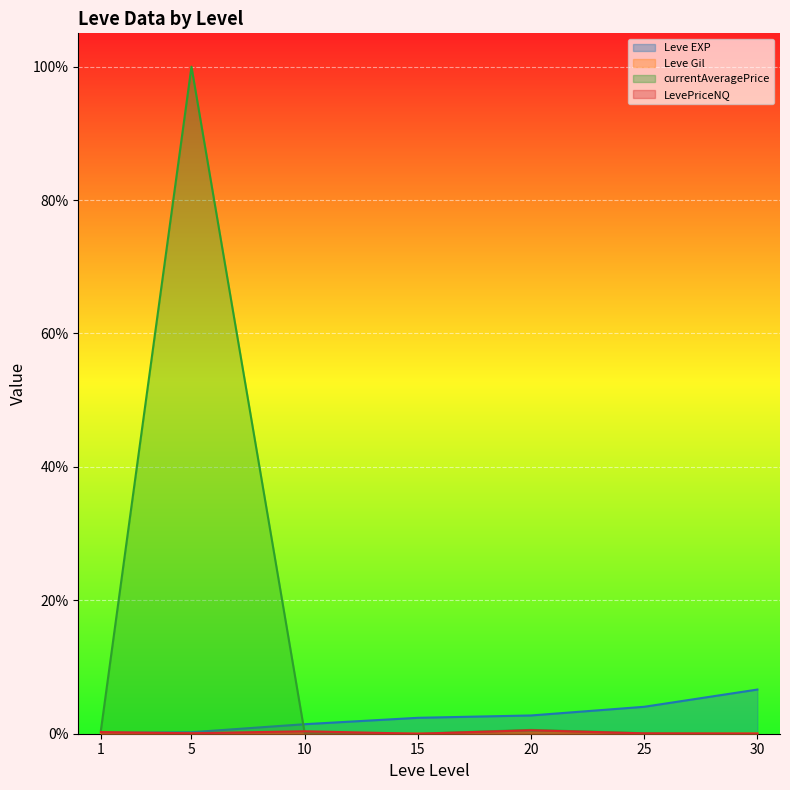

Does the chart display data point markers on the line(s)?

No